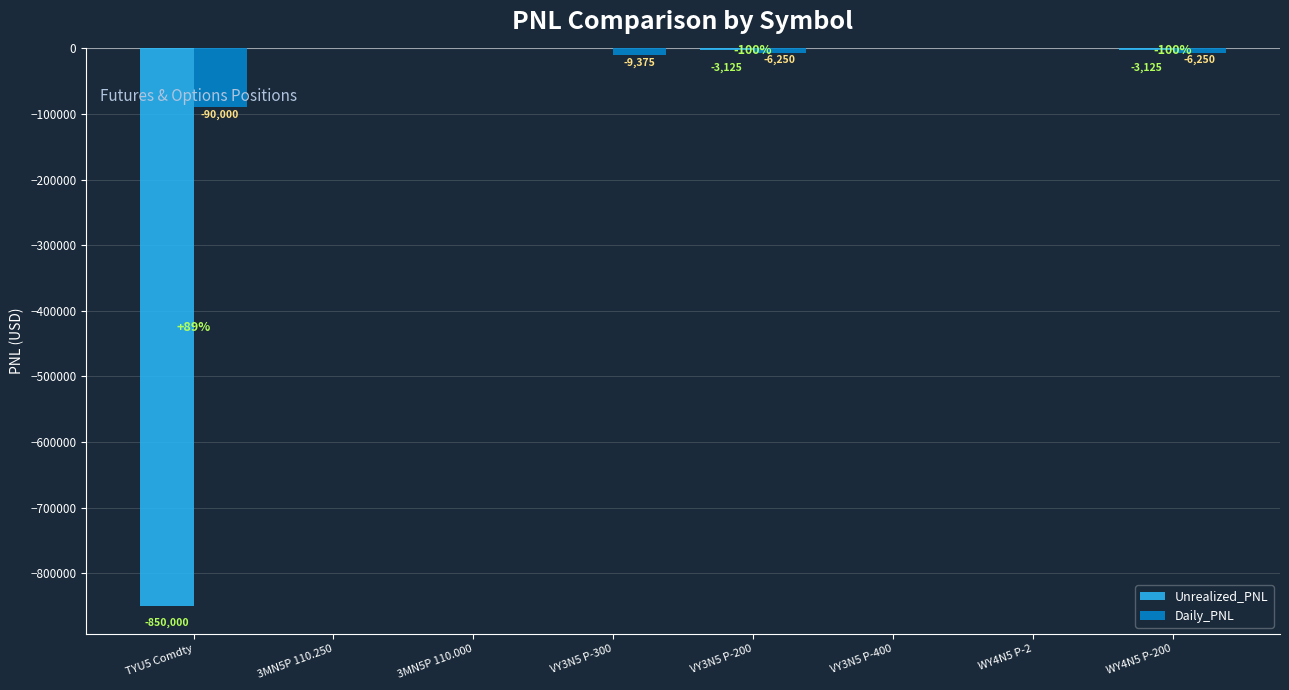

How many categories are shown in the chart?

8